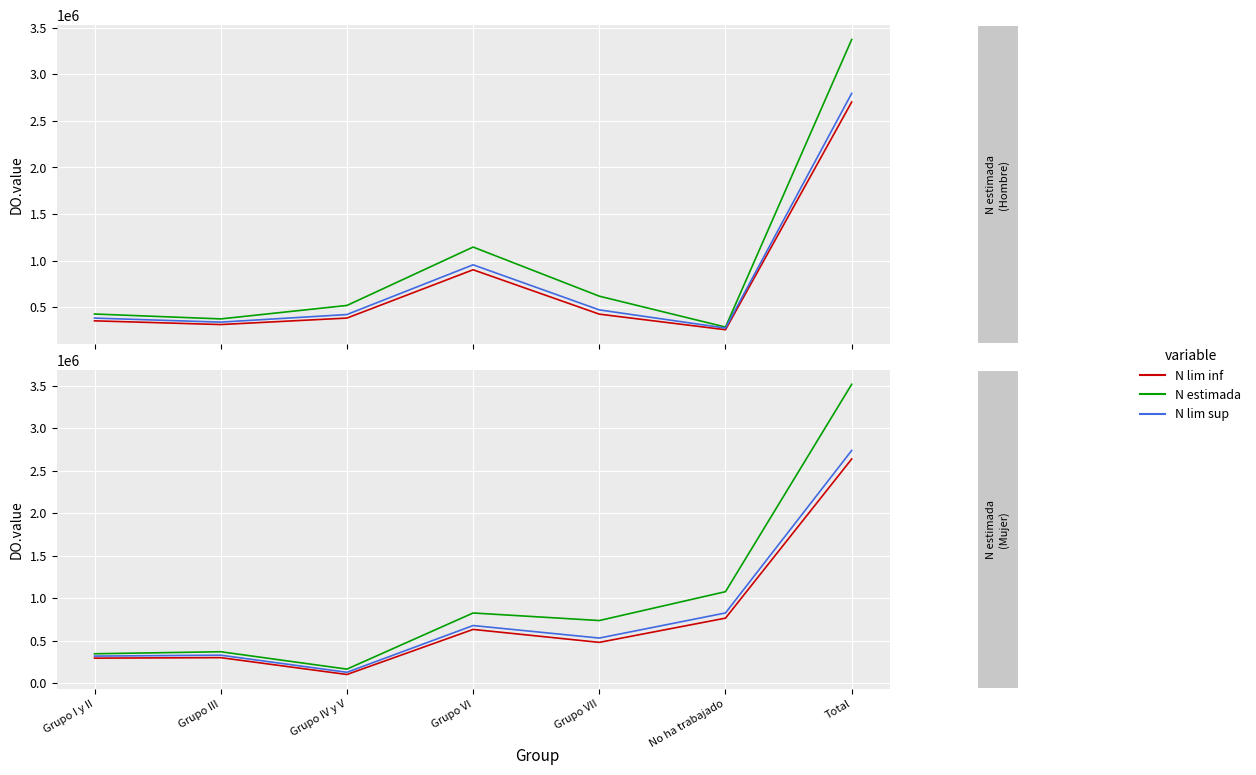

What is the label of the 6th point from the right?

Grupo III